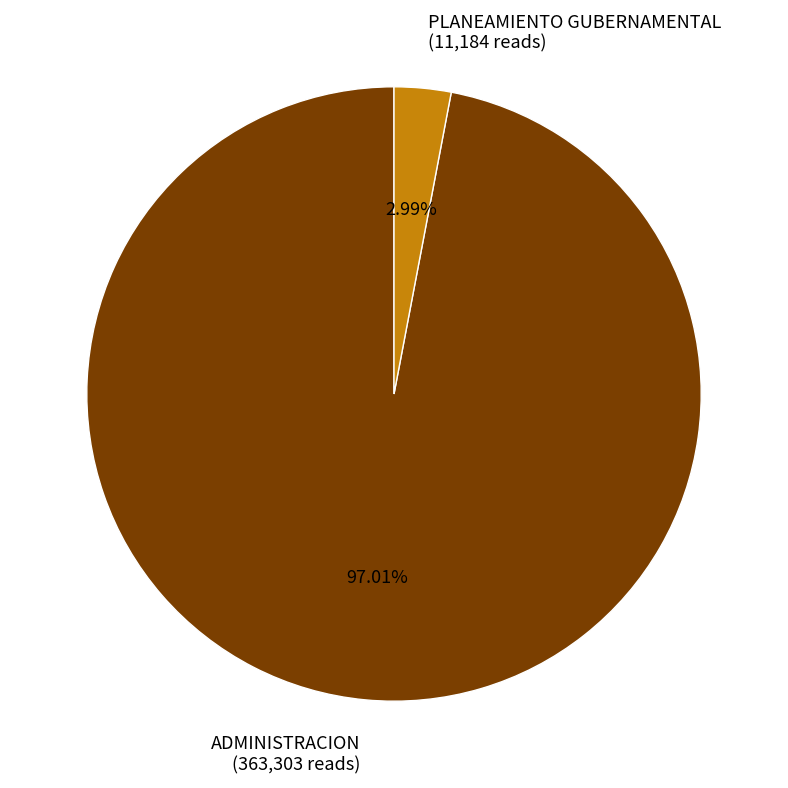

Do PLANEAMIENTO GUBERNAMENTAL and ADMINISTRACION together represent more than half of the pie?

Yes